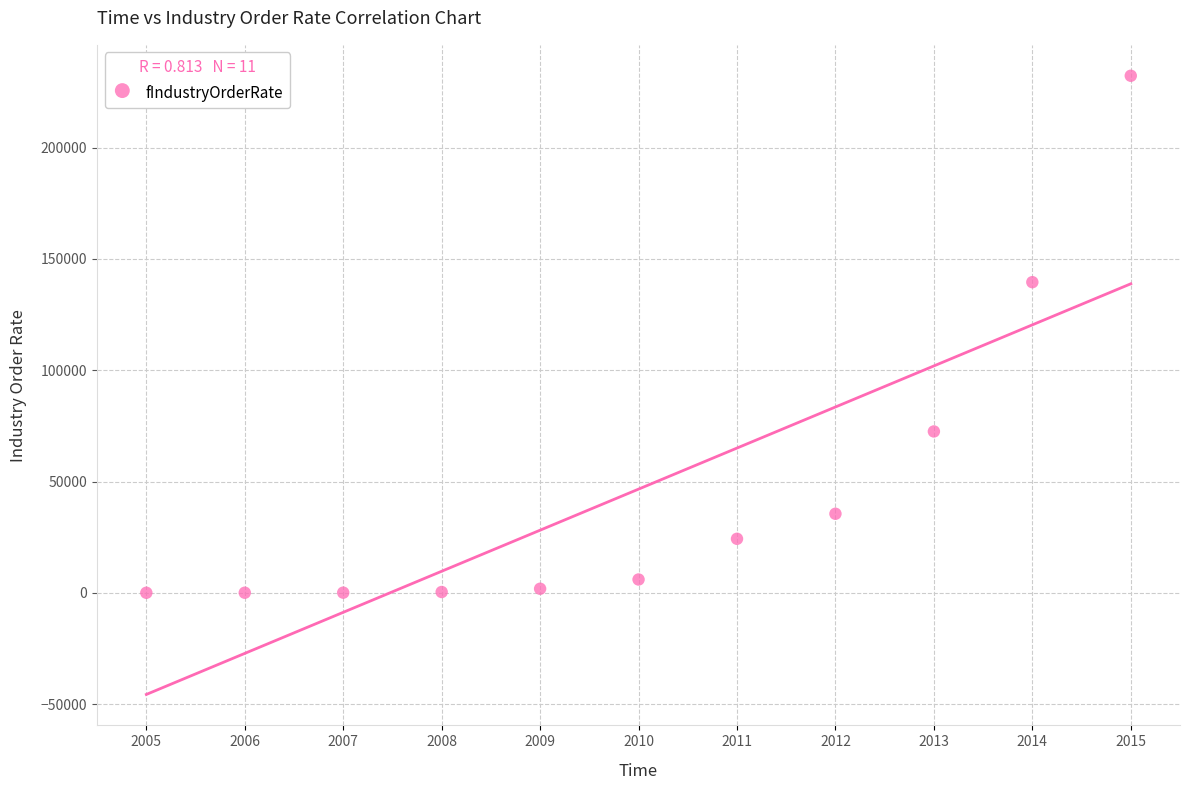

What Y value in the scatter plot is closest to 116173?

139584